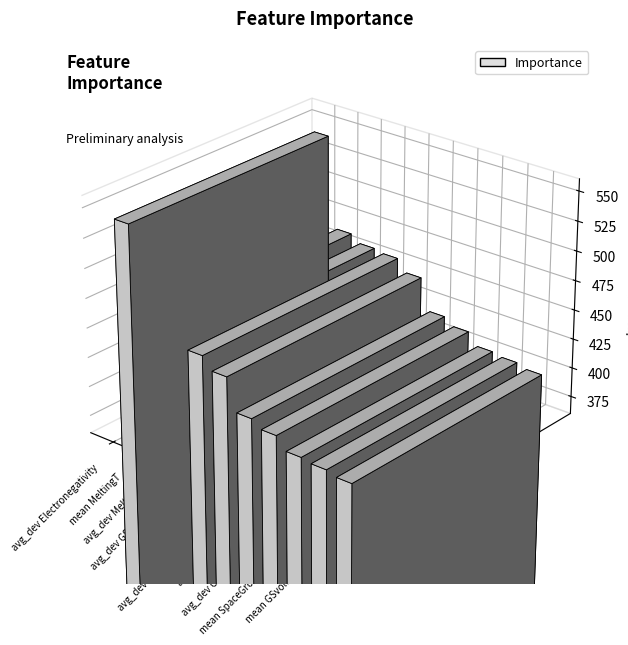

What is the change in value from avg_dev Electronegativity to mean MeltingT?

-79